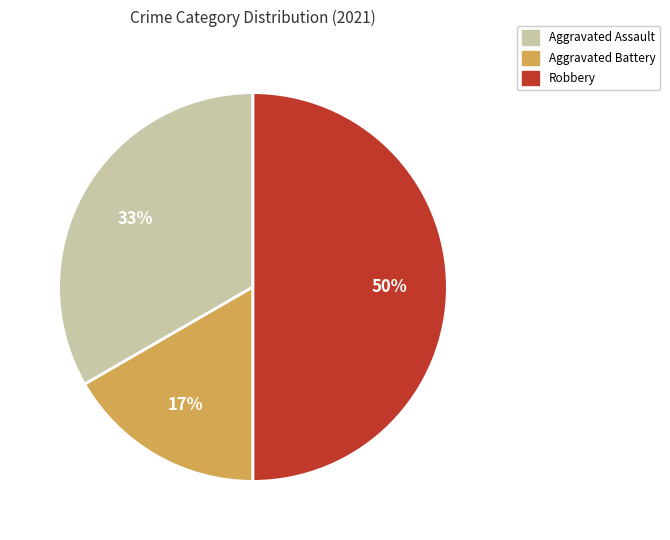

To the nearest percent, what is the average slice percentage?

33%